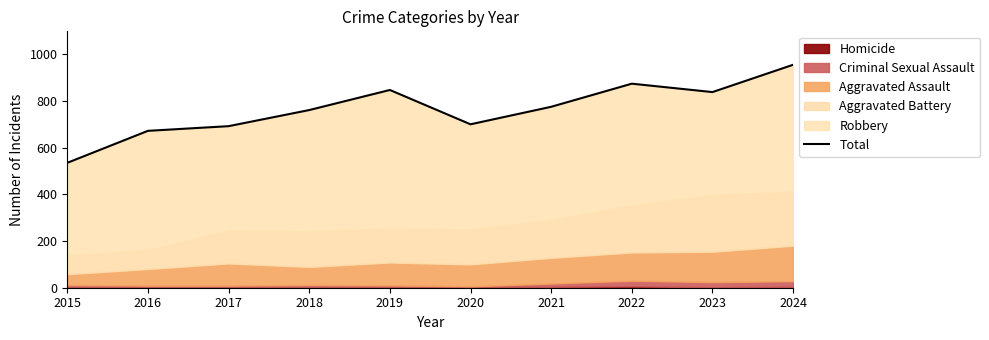

What is the difference between the maximum and minimum values?

420